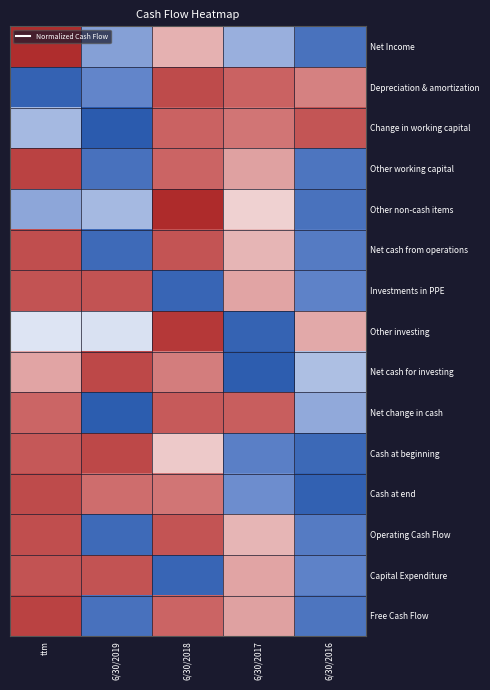

Count the number of data series in this chart.

15